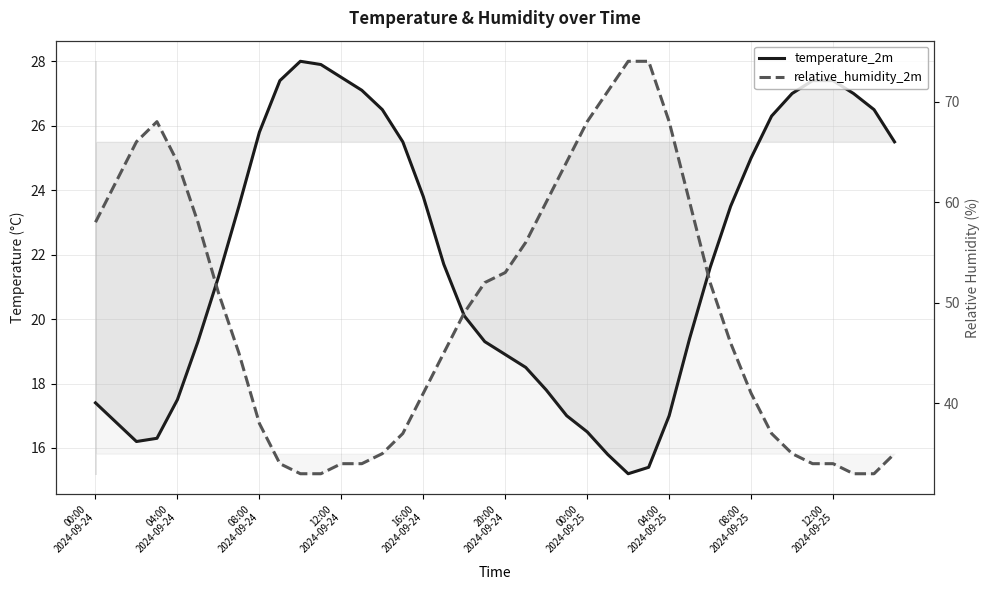

True or false: relative_humidity_2m and temperature_2m intersect in this chart.

False